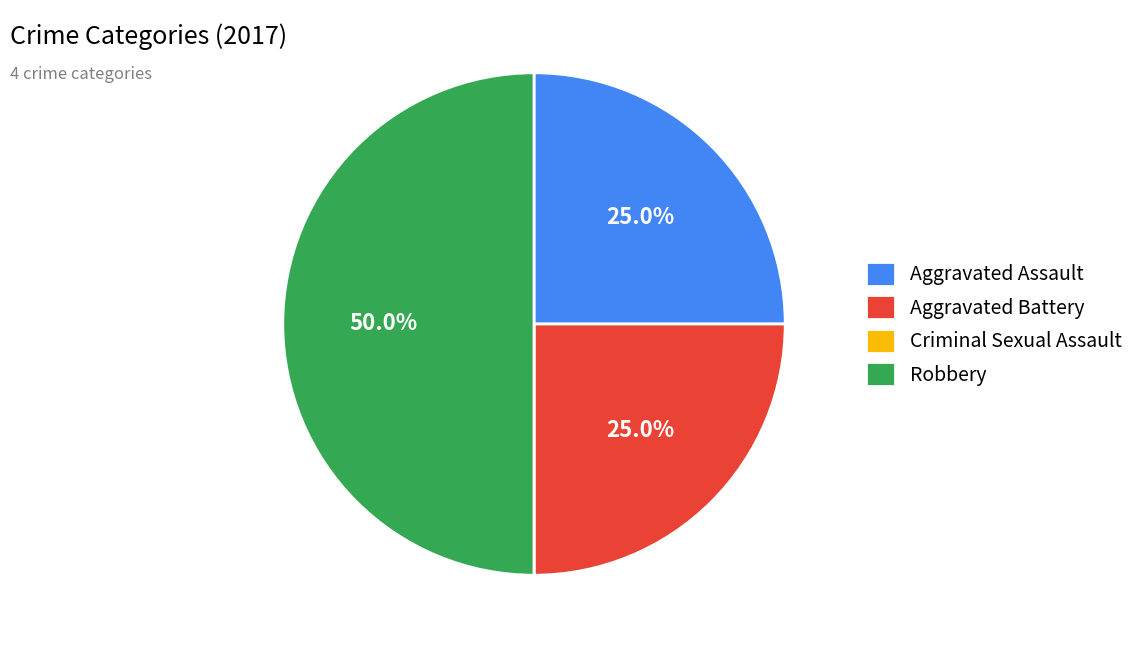

Which has a higher value, Aggravated Assault or Robbery?

Robbery